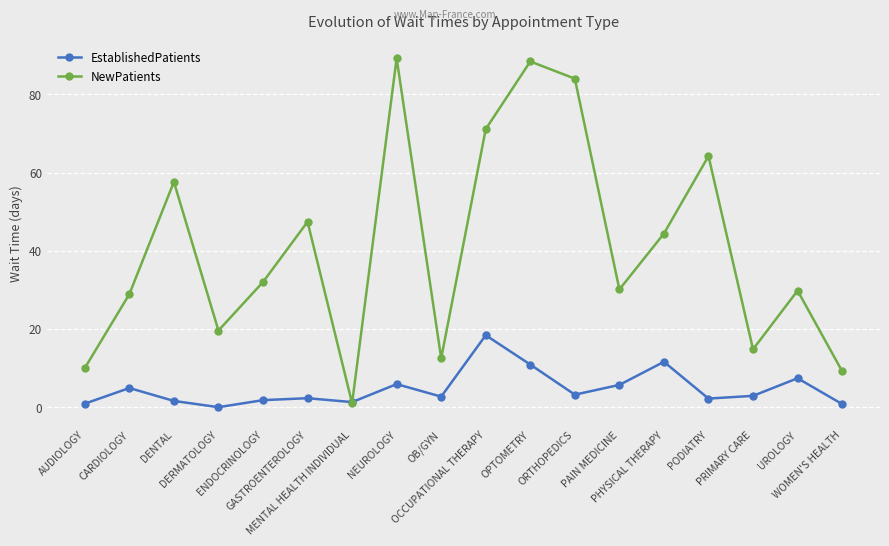

What is the total value across all series at AUDIOLOGY?

10.9